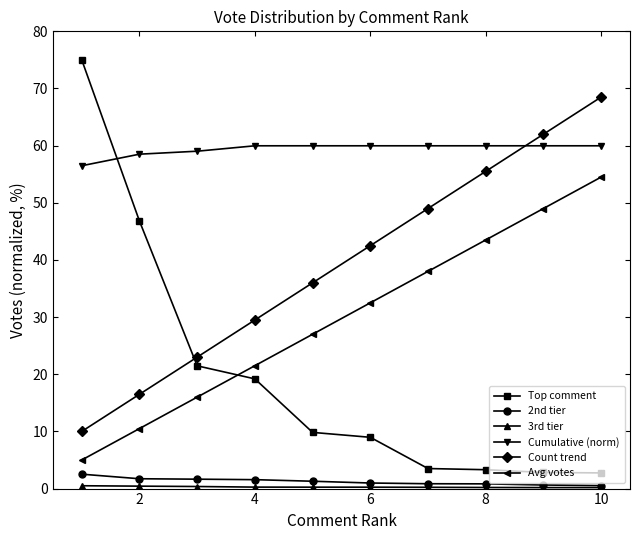

Which series has the largest total across all categories?

Cumulative (norm)